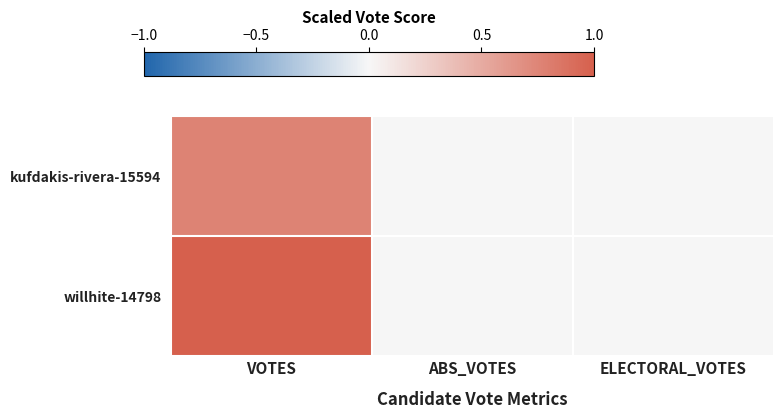

Reading left to right, list all the values displayed in this chart.

kufdakis-rivera-15594: VOTES=0.8	ABS_VOTES=0.0	ELECTORAL_VOTES=0.0
willhite-14798: VOTES=1.0	ABS_VOTES=0.0	ELECTORAL_VOTES=0.0